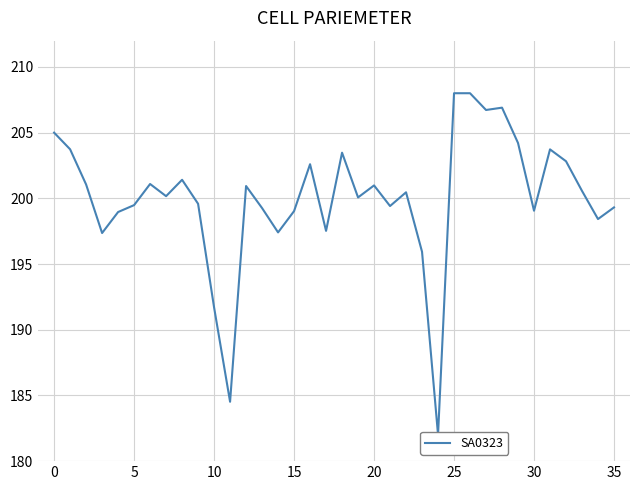

The chart shows a value of 204.2 at 29. True or false?

True